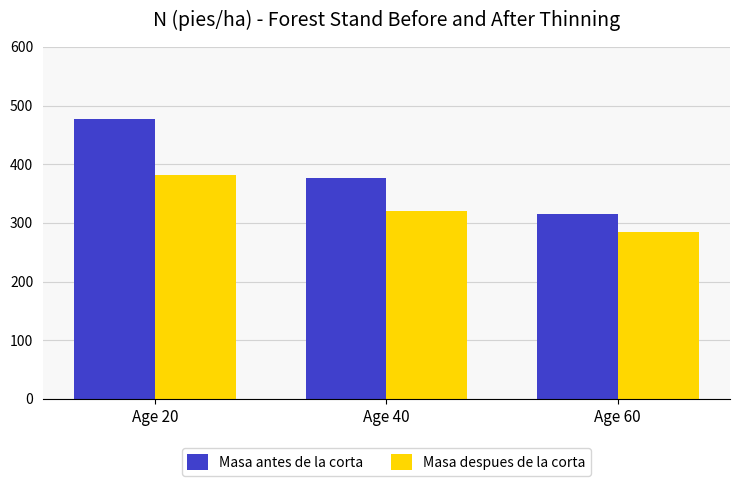

What is the total value across all series at Age 60?

600.1